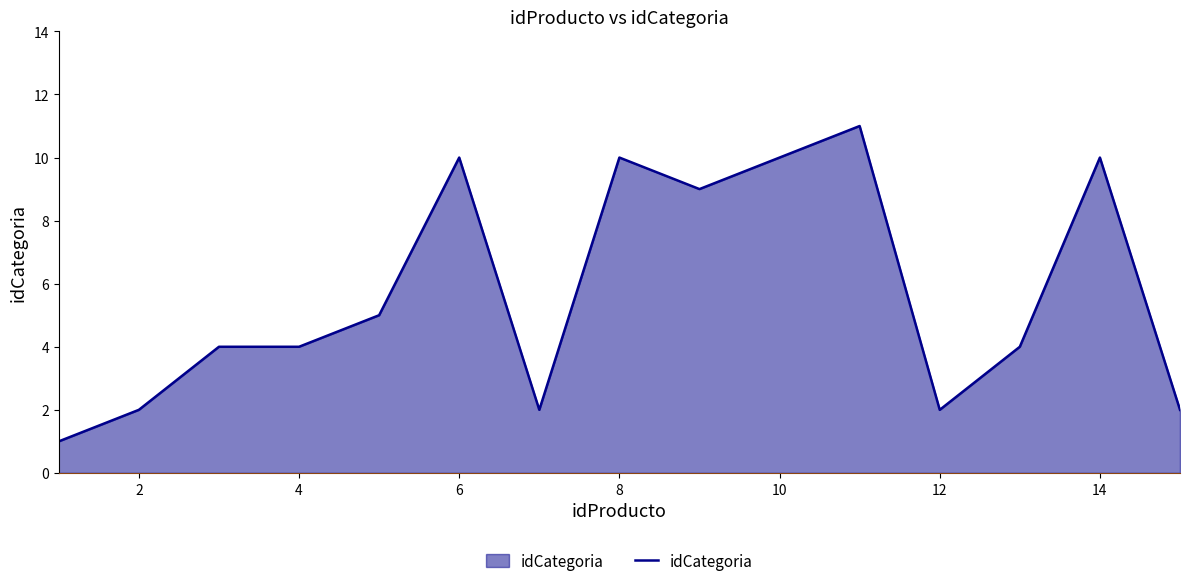

What is the difference between the maximum and minimum values?

10